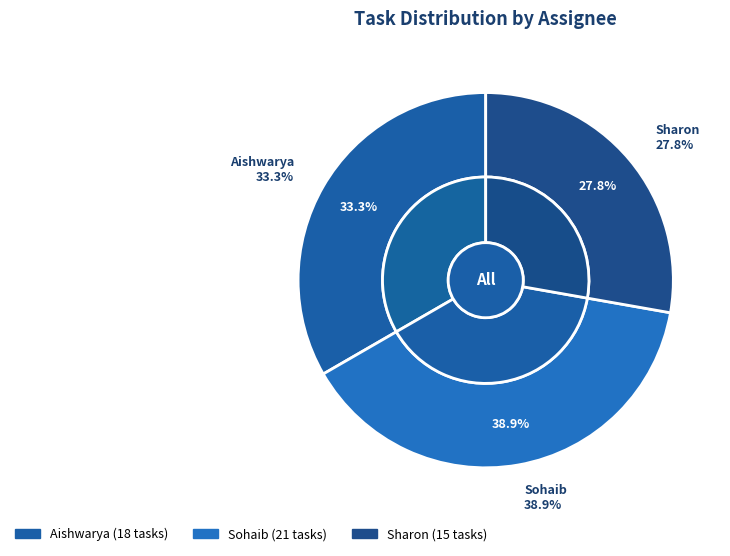

Which has a higher value, Aishwarya or Sohaib?

Sohaib